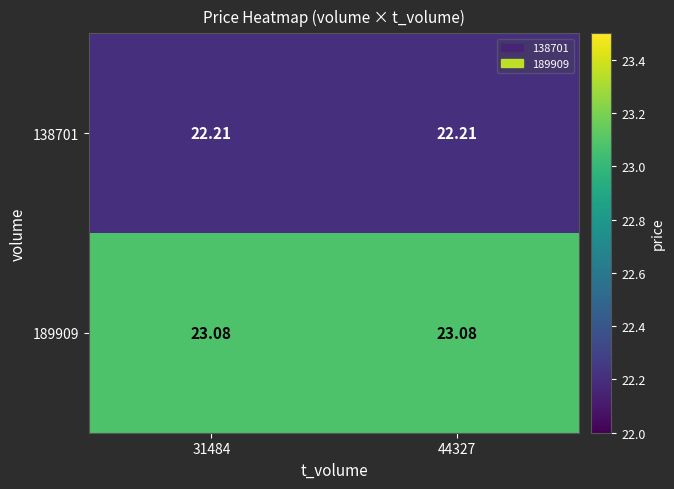

How many distinct data groups are displayed?

2